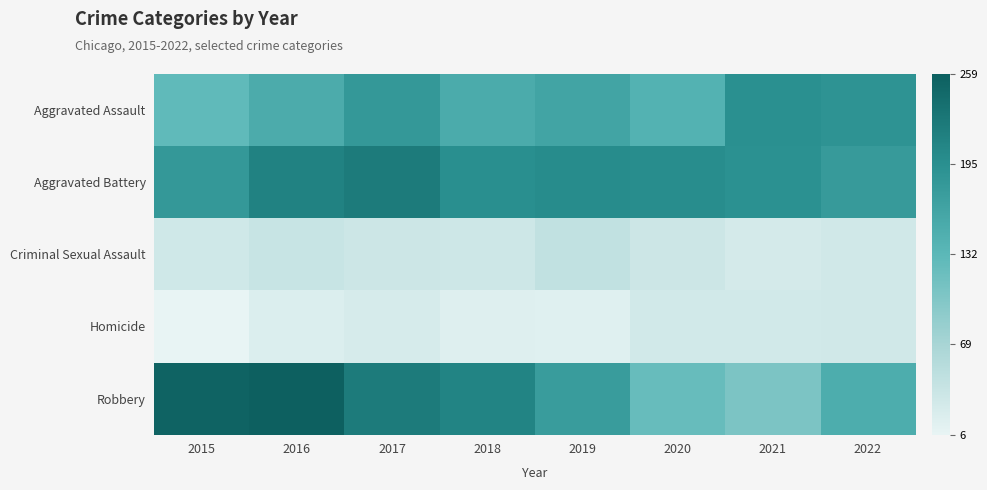

Which series has the widest spread of values?

Robbery